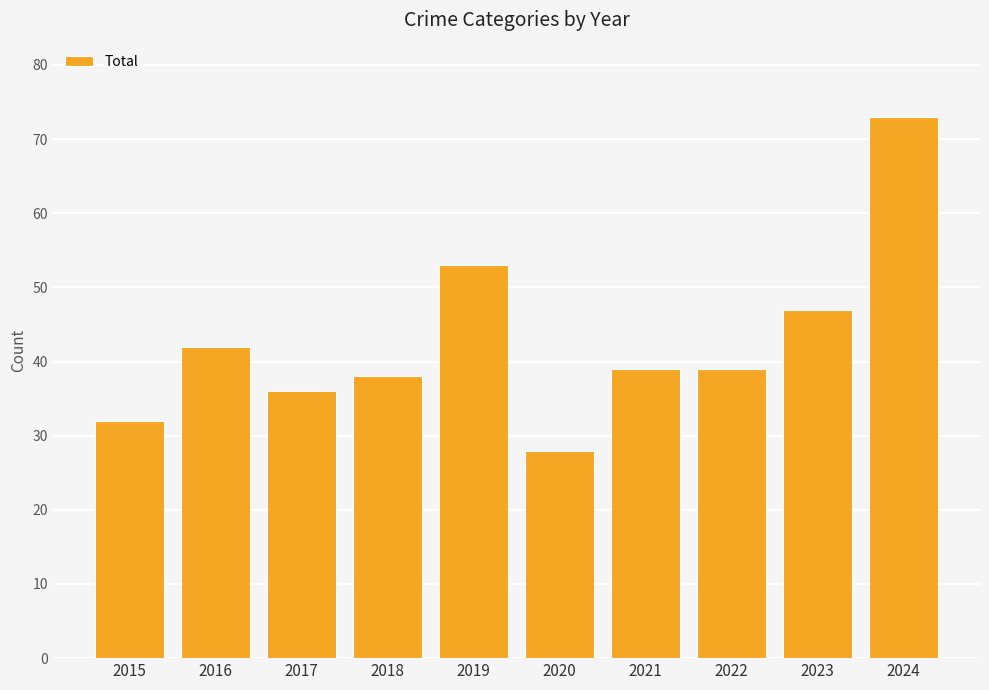

At which category does the chart reach its minimum across all series?

2020